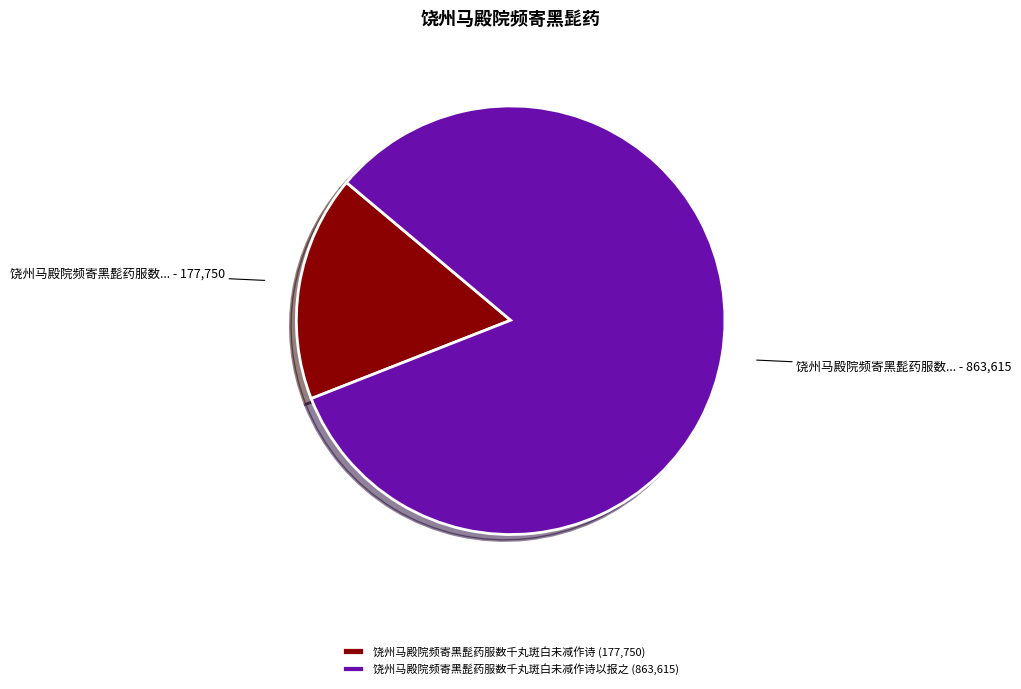

How many segments does this pie chart have?

2